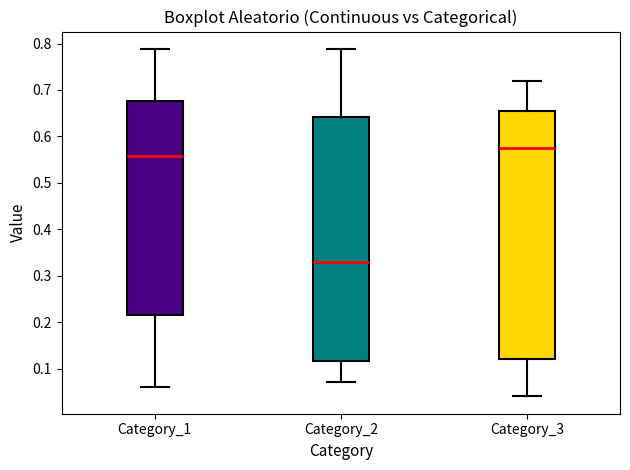

Comparing the boxes themselves (not the whiskers), which one is the tallest?

Category_3